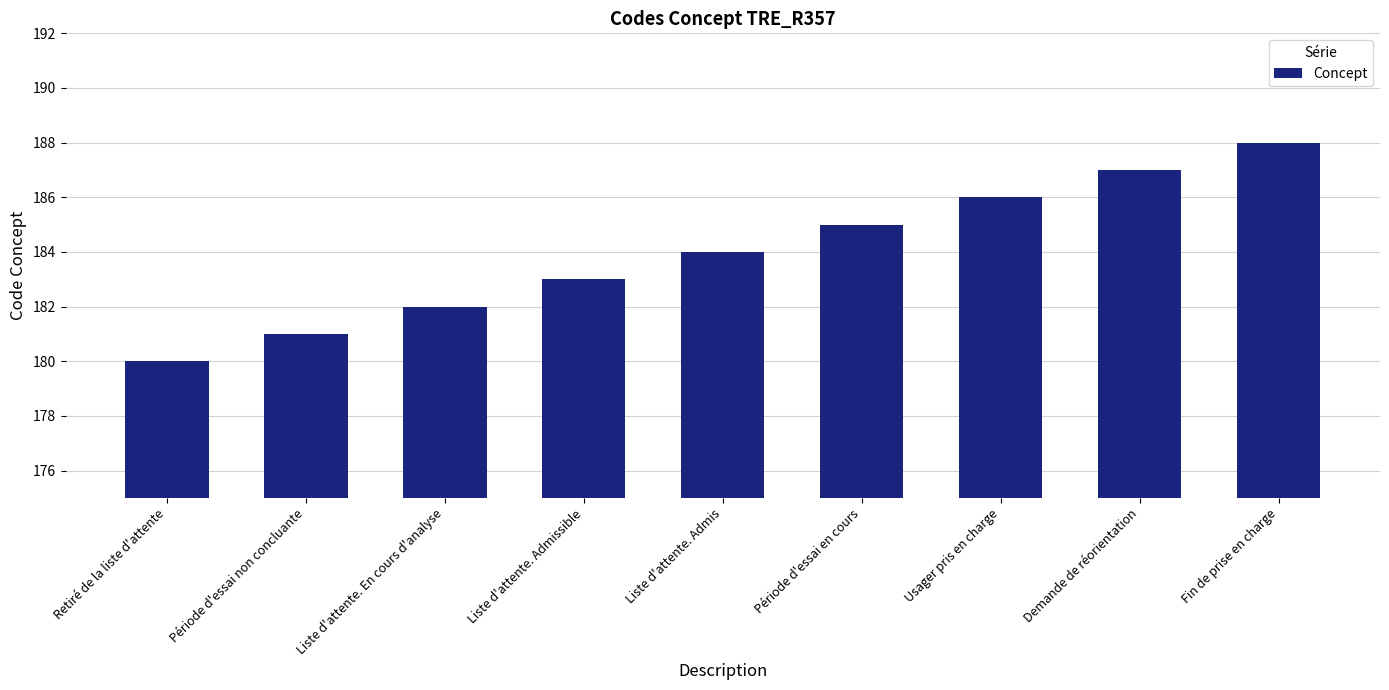

What is the greatest value displayed?

188